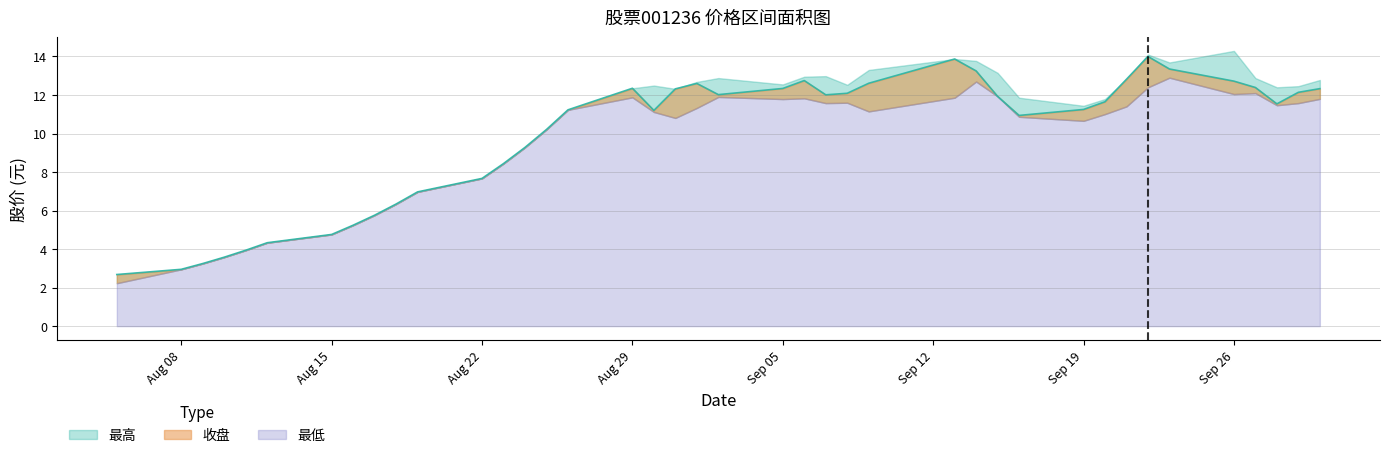

The value of 收盘 at 2022-08-23 is 8.4. True or false?

True